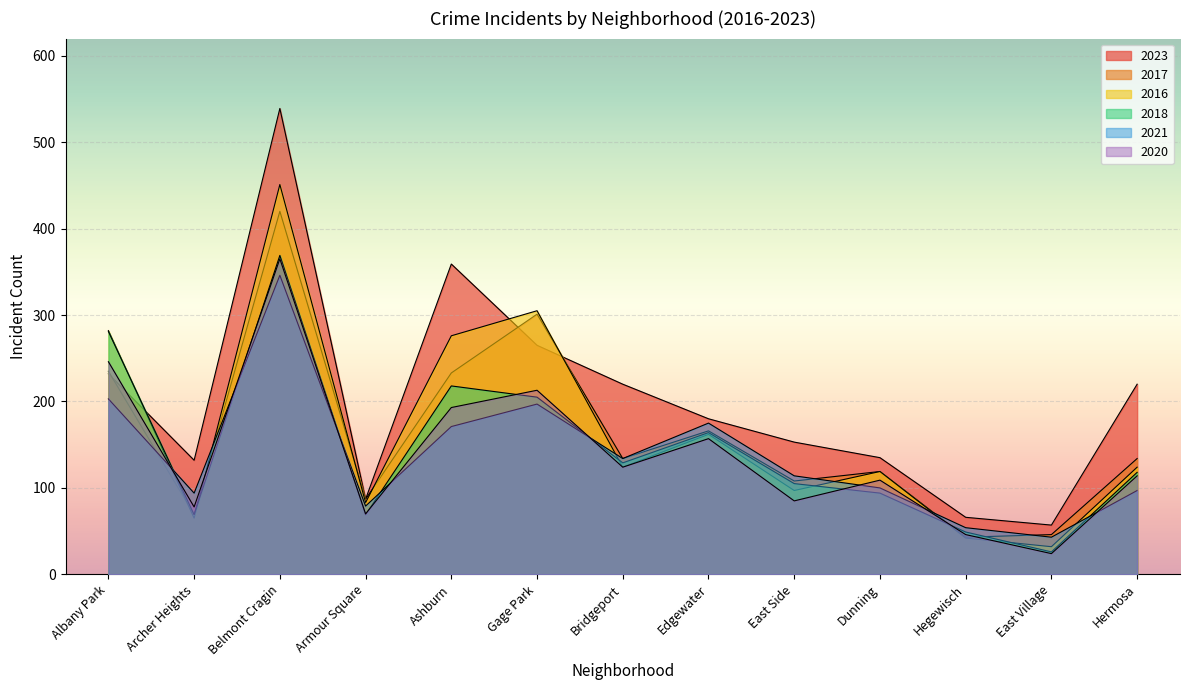

Where is 2020 nearest to the value 194?

Ashburn